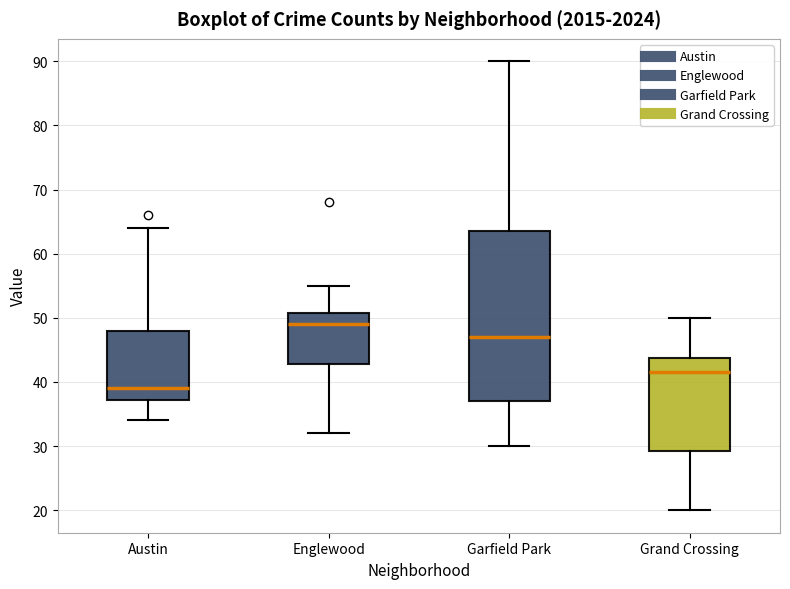

Where does the upper whisker of the box for Garfield Park end on the y-axis? The values are not printed on the chart, so give them approximately, as read against the axis.

90